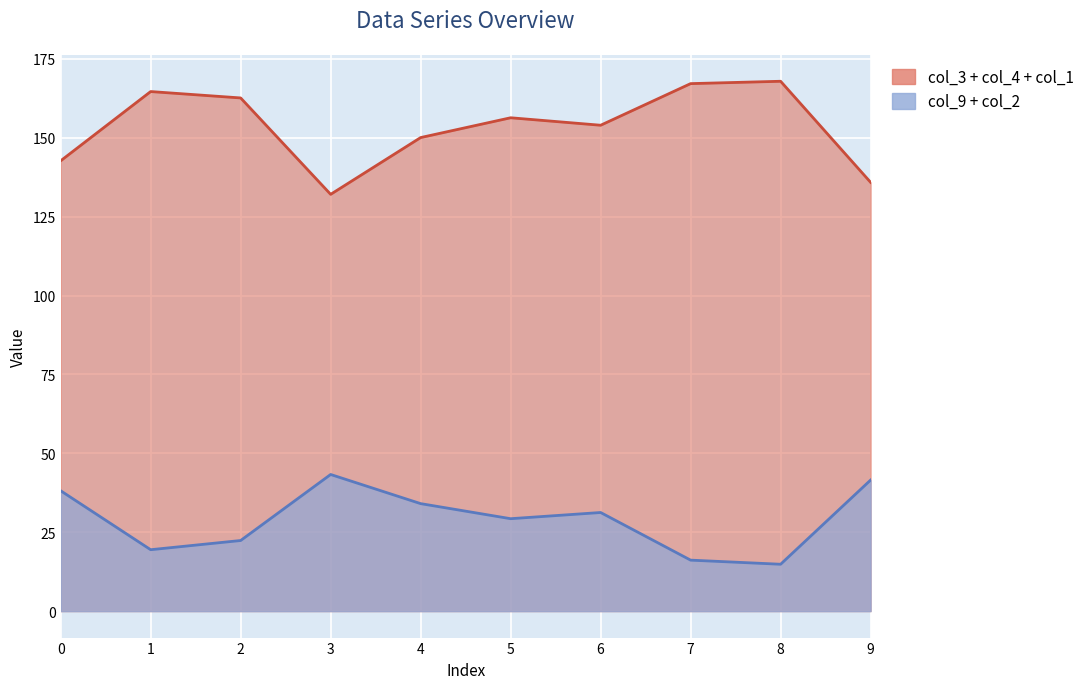

What is the difference between the maximum and minimum values in the col_4 series?

35.8